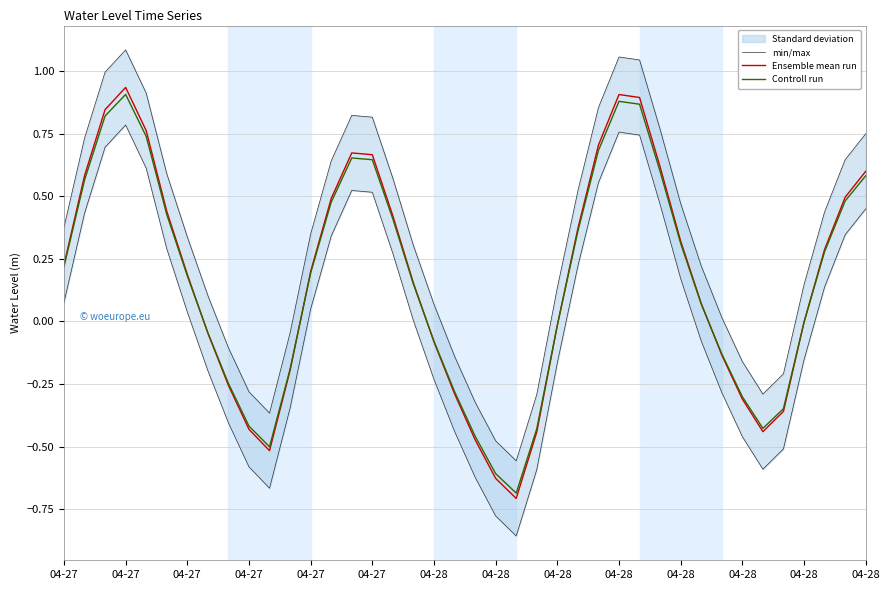

True or false: Ensemble mean run and min/max cross at least once.

False